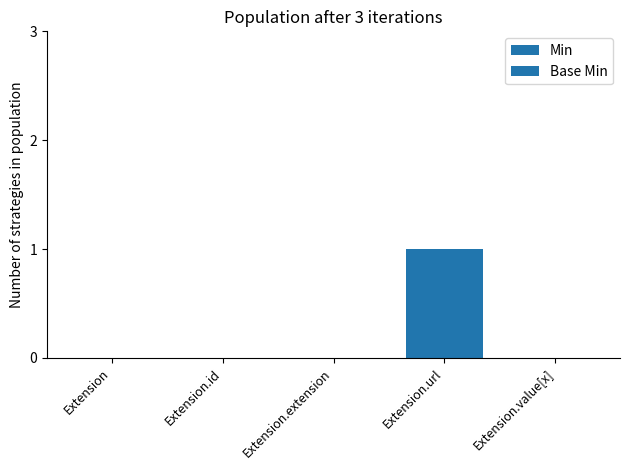

Which series has the widest spread of values?

Min